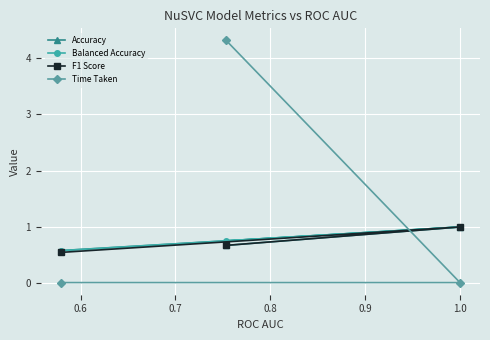

How many lines are shown in the chart?

4